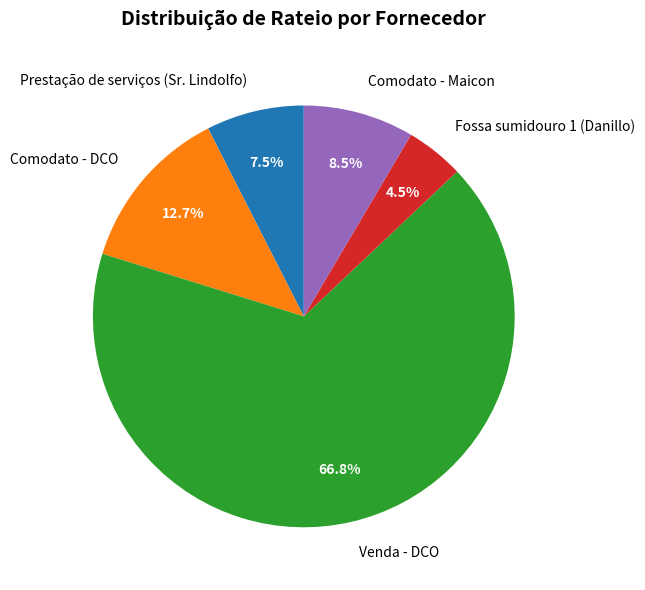

Rank the categories by value from highest to lowest.

Venda - DCO, Comodato - DCO, Comodato - Maicon, Prestação de serviços (Sr. Lindolfo), Fossa sumidouro 1 (Danillo)